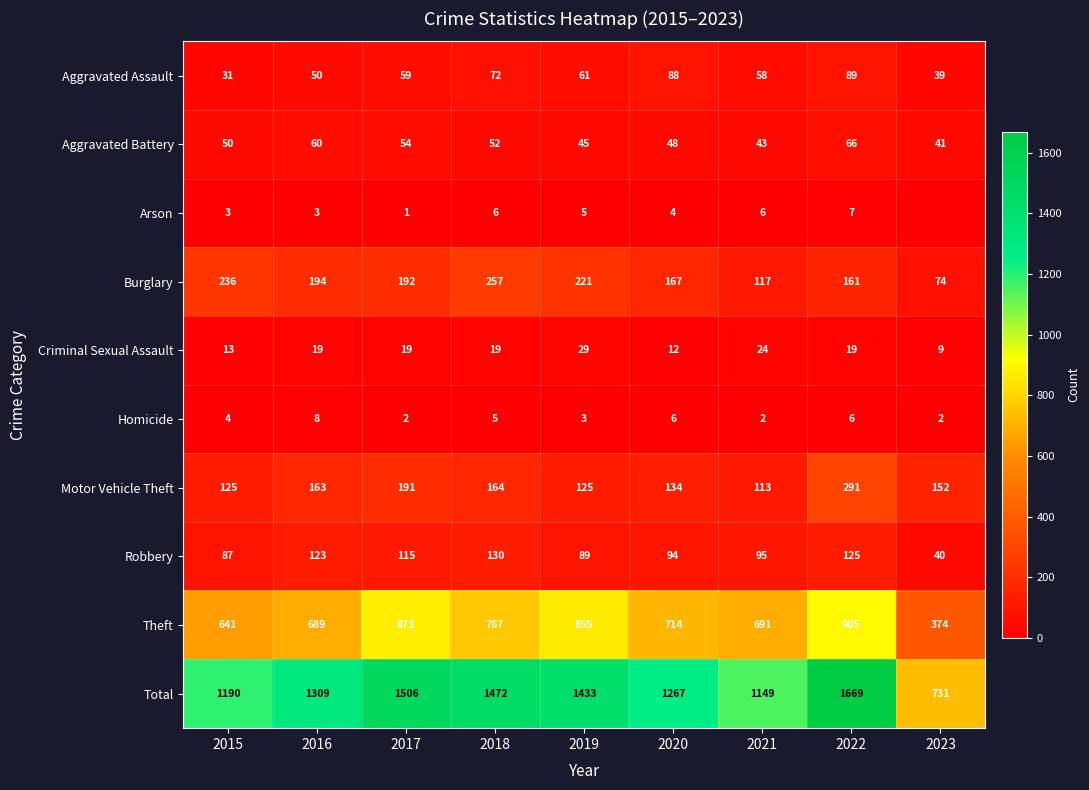

Count the number of categories in the chart.

9